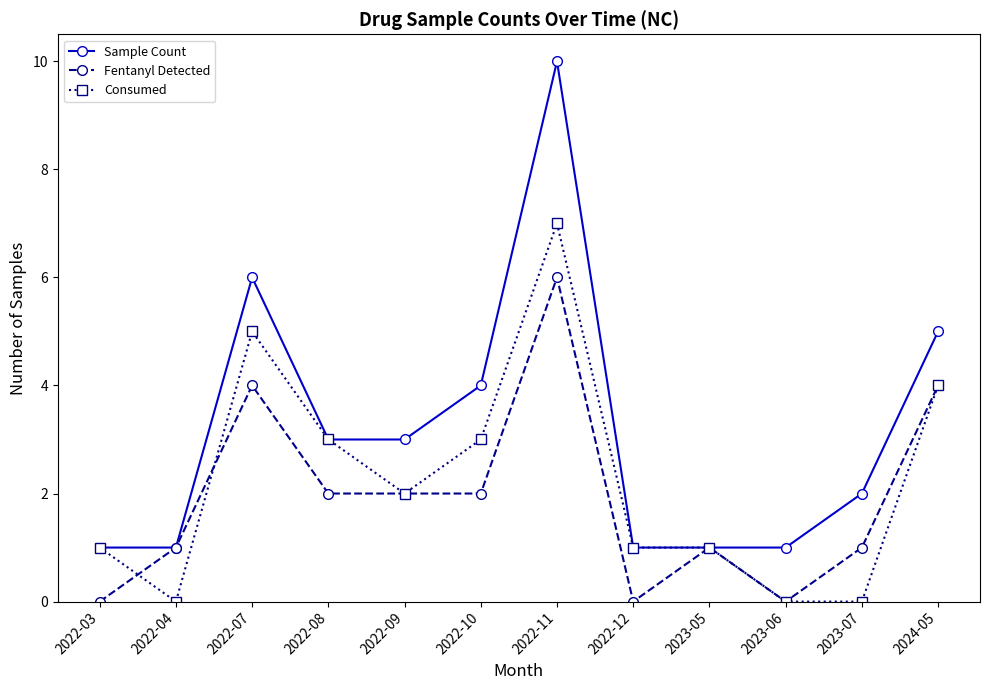

The value of Sample Count at 2022-03 is 0. True or false?

False